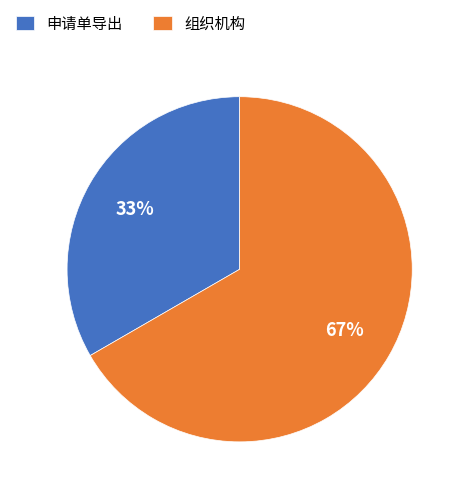

Between 申请单导出 and 组织机构, which is larger?

组织机构